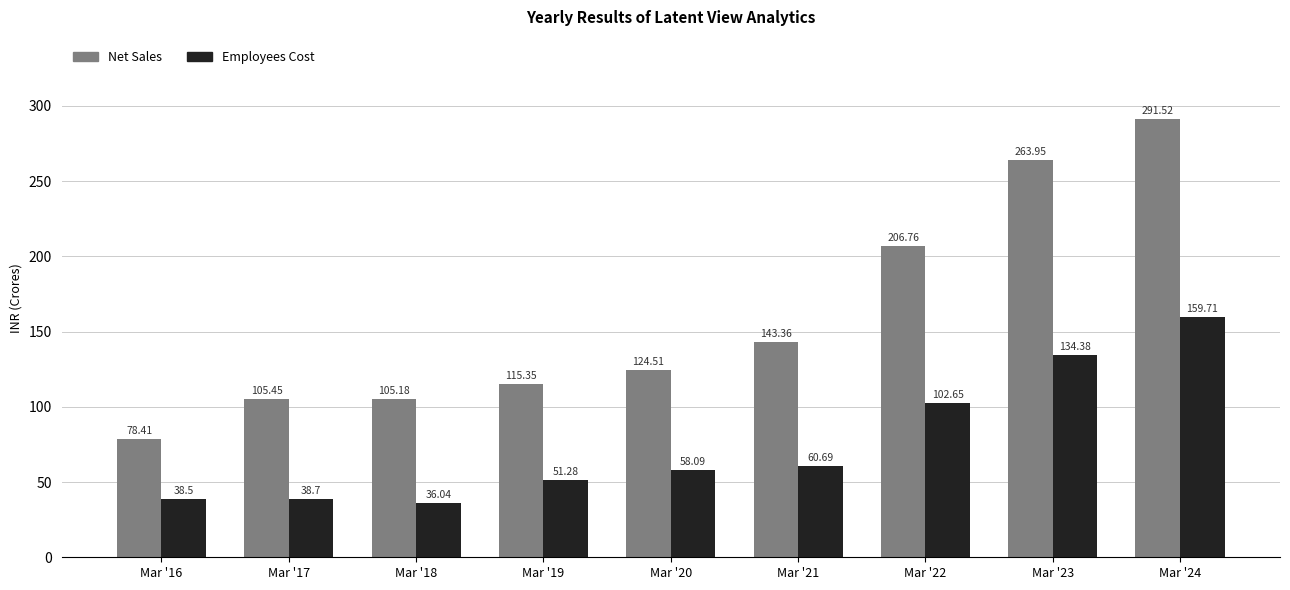

Rank the categories by Net Sales value from highest to lowest.

Mar '24, Mar '23, Mar '22, Mar '21, Mar '20, Mar '19, Mar '17, Mar '18, Mar '16